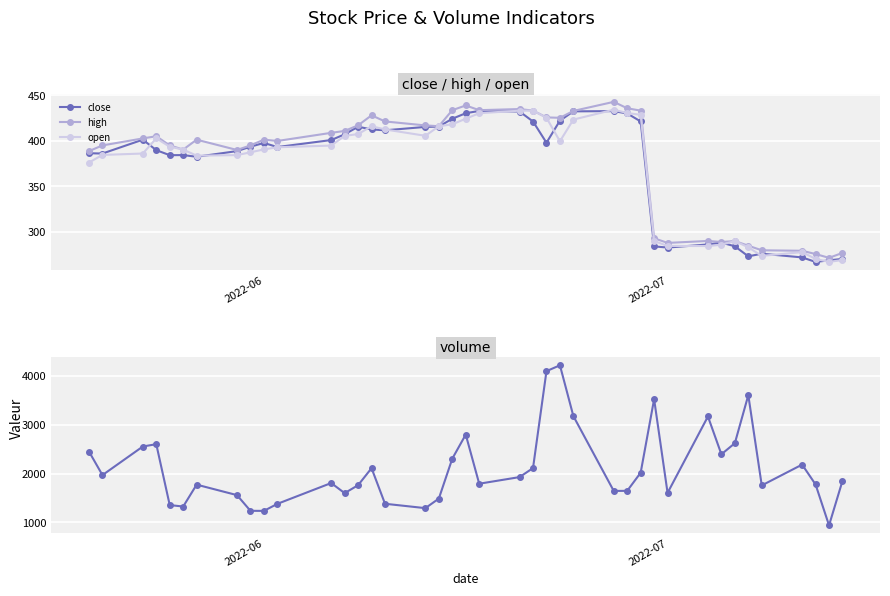

True or false: close has more than 0 points higher than both neighbors.

True